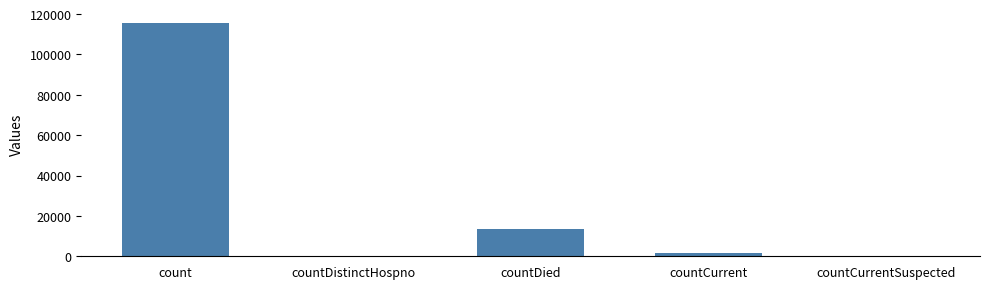

What is the sum of all values?

130105